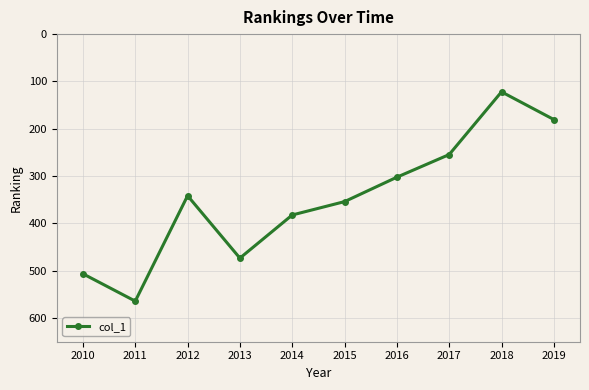

True or false: the data shows 564.2 at 2011.

True